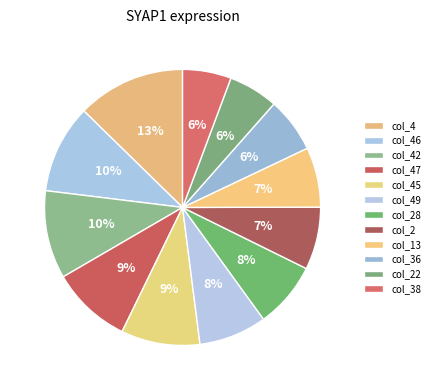

Count the number of slices in the pie.

12